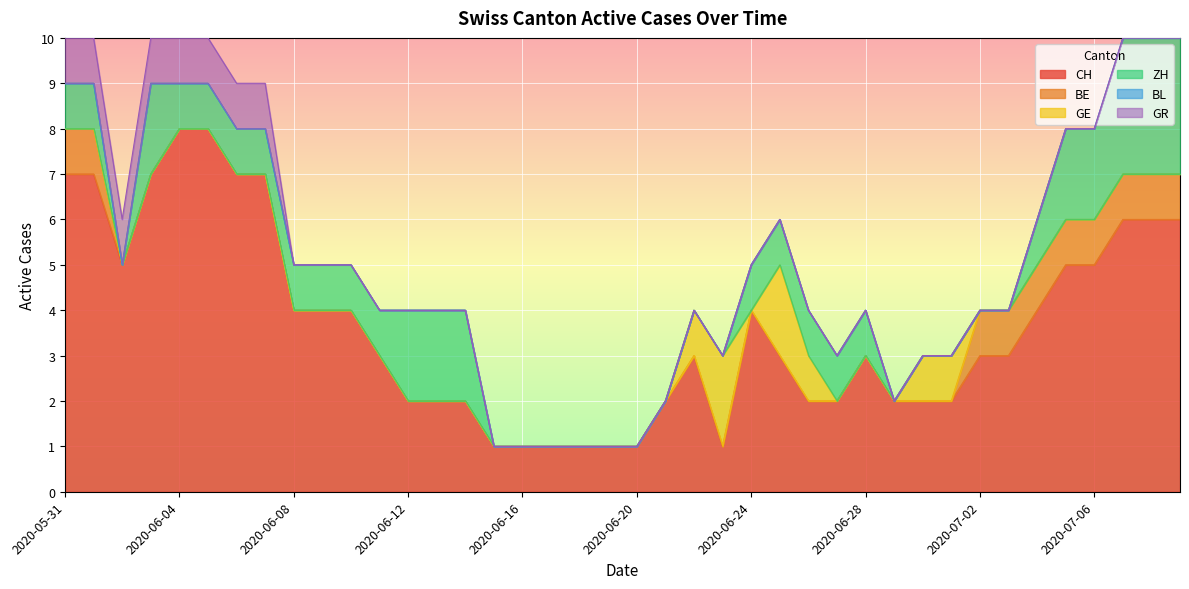

At which label is BE closest to 0?

2020-06-02